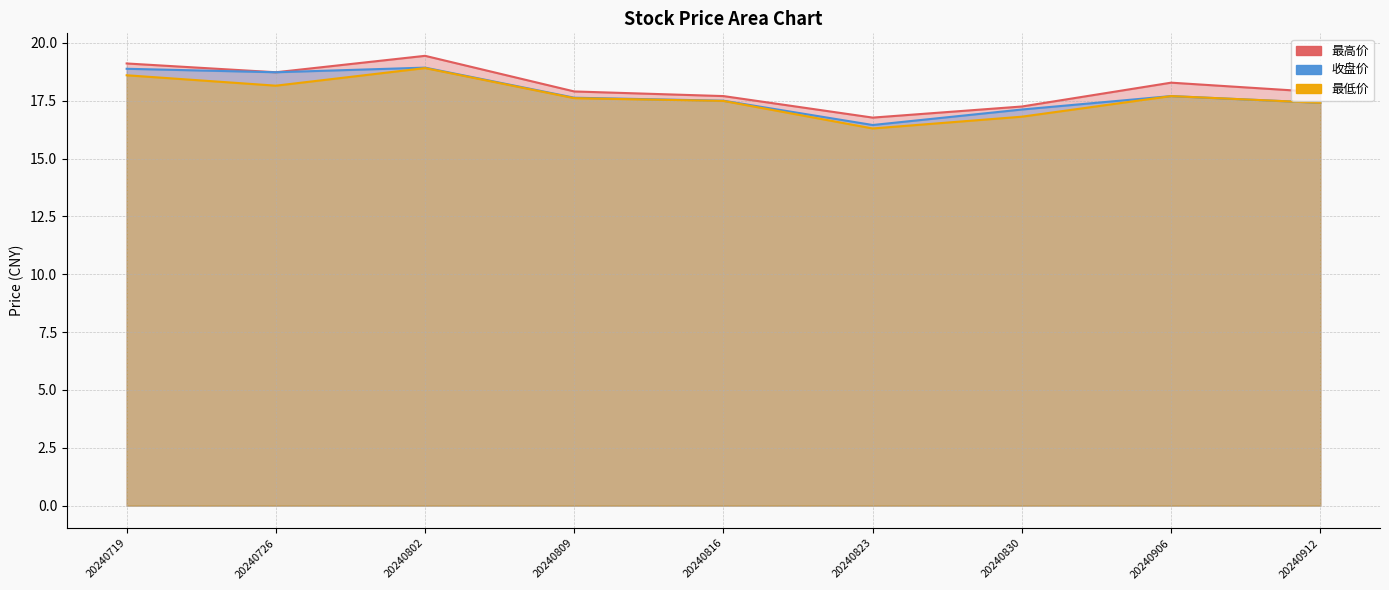

What are all the series names shown in the legend?

最高价, 收盘价, 最低价